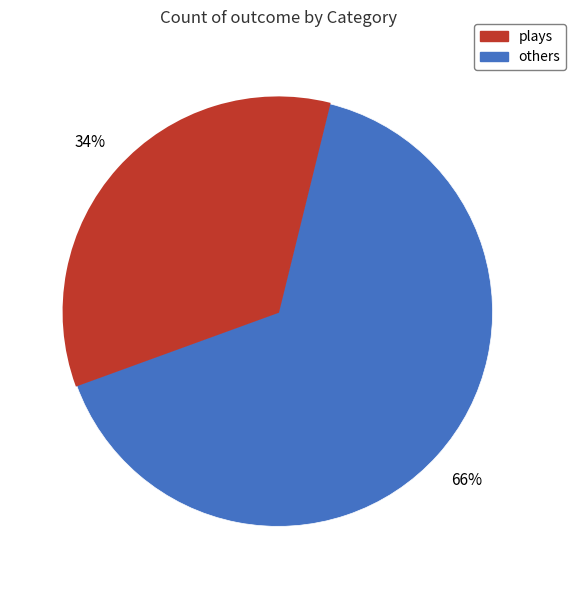

Is there a majority slice in this chart?

Yes